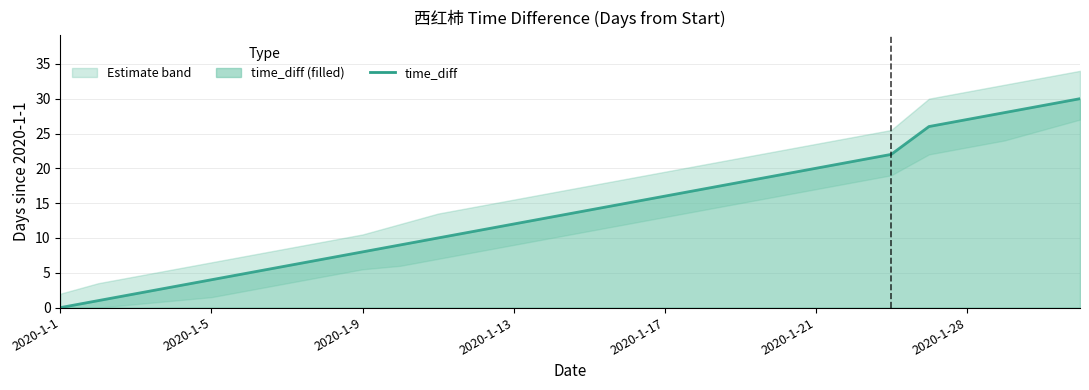

What is the label of the 16th point from the left?

15